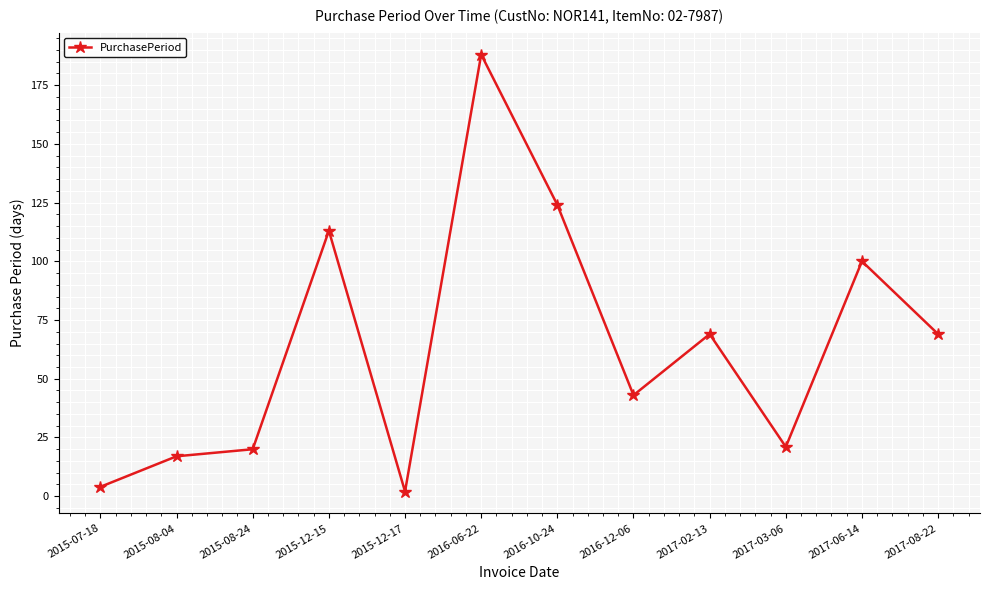

How many lines are shown in the chart?

1